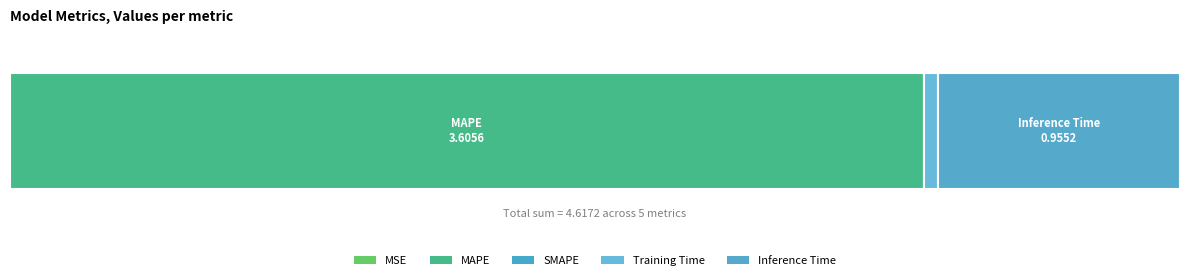

Reading left to right, list all the values displayed in this chart.

0.0	3.6	0.0	0.1	1.0